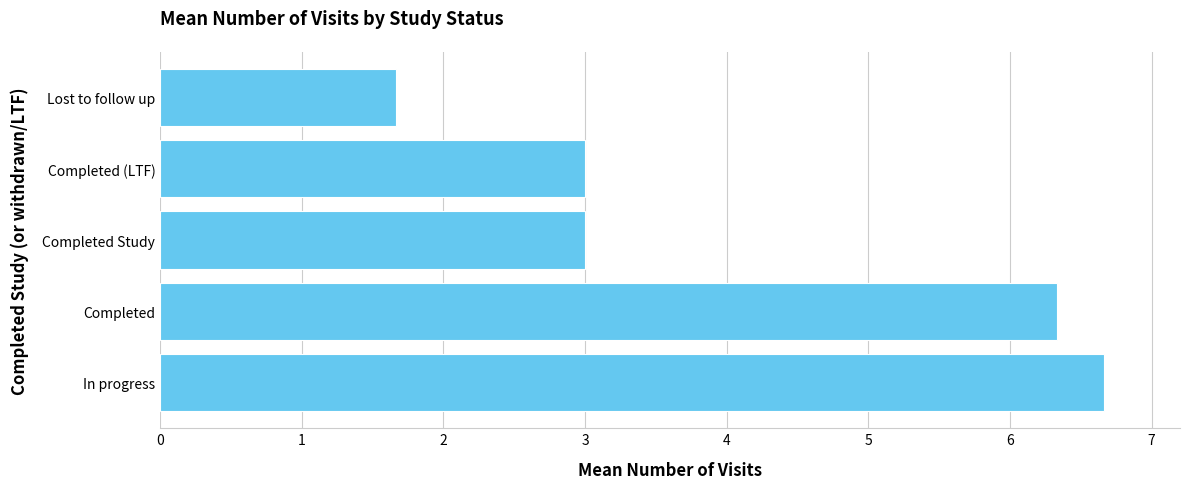

The chart shows a value of 4.6 at Completed Study. True or false?

False